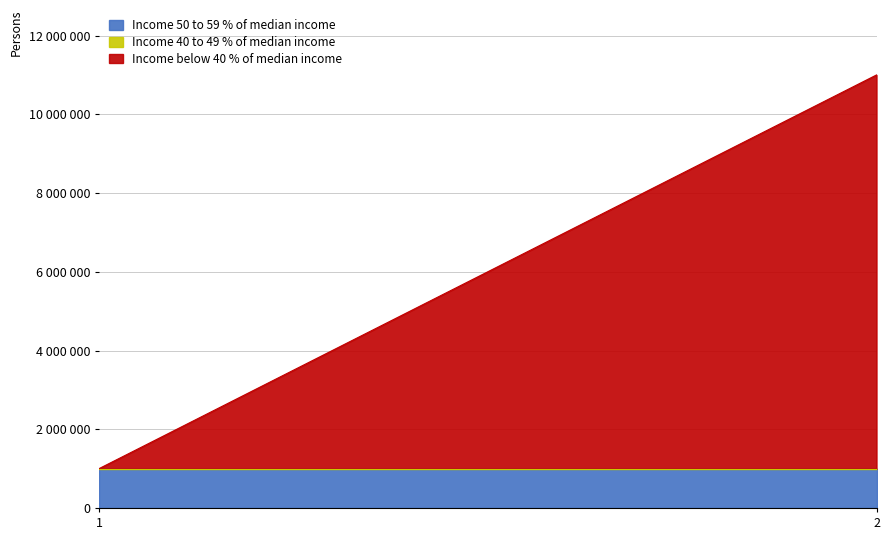

At how many categories does at least one series exceed 7515830?

1